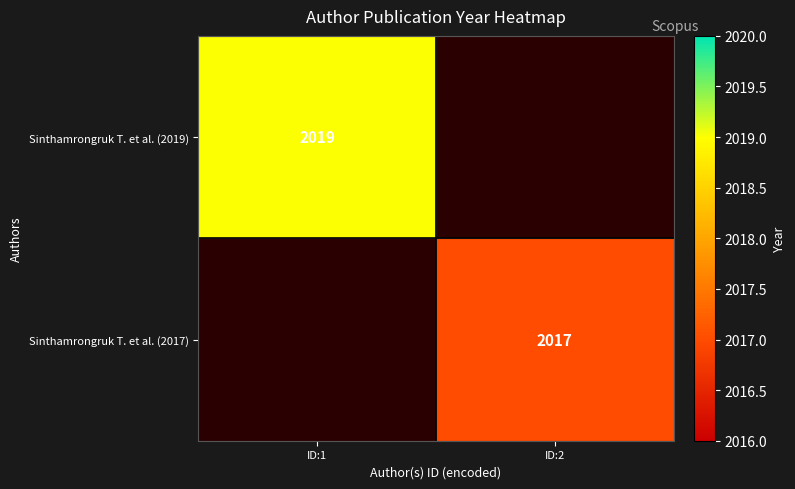

Is the value of Sinthamrongruk T. et al. (2017) at ID:2 greater than the value of Sinthamrongruk T. et al. (2019) at ID:1?

No